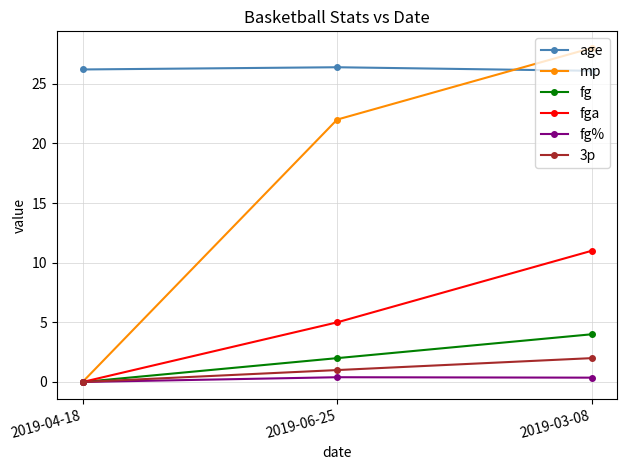

List the series in order of their peak value, lowest first.

fg%, 3p, fg, fga, age, mp